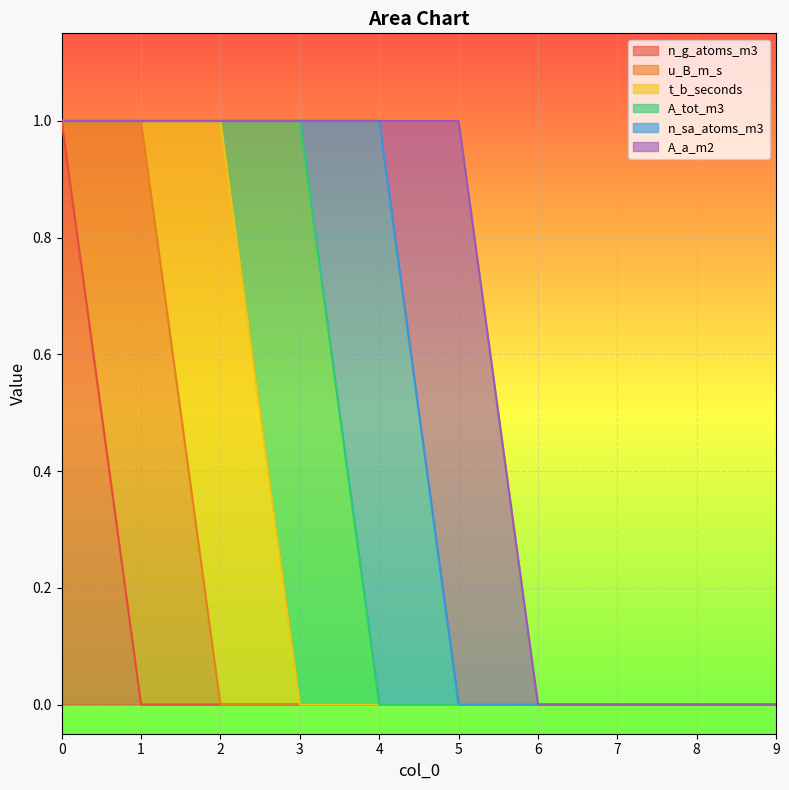

Which category has the highest value in the A_tot_m3 series?

3